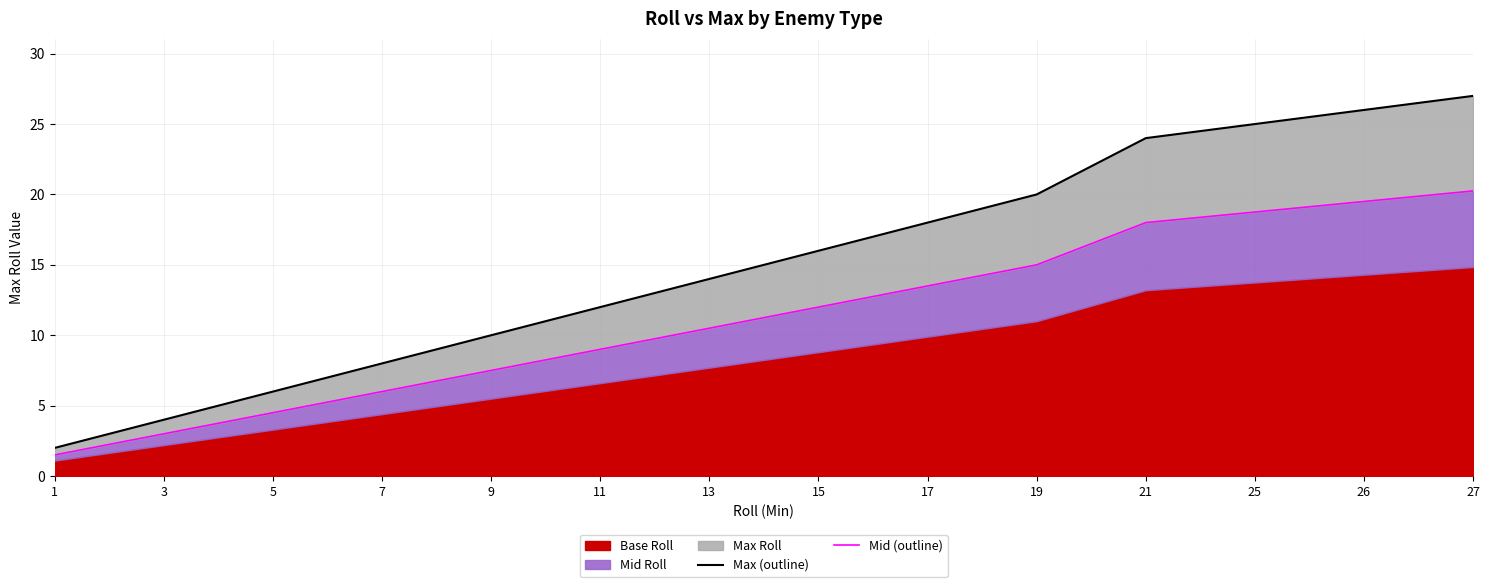

True or false: Max (outline) has a value of 42.8 at 26.

False